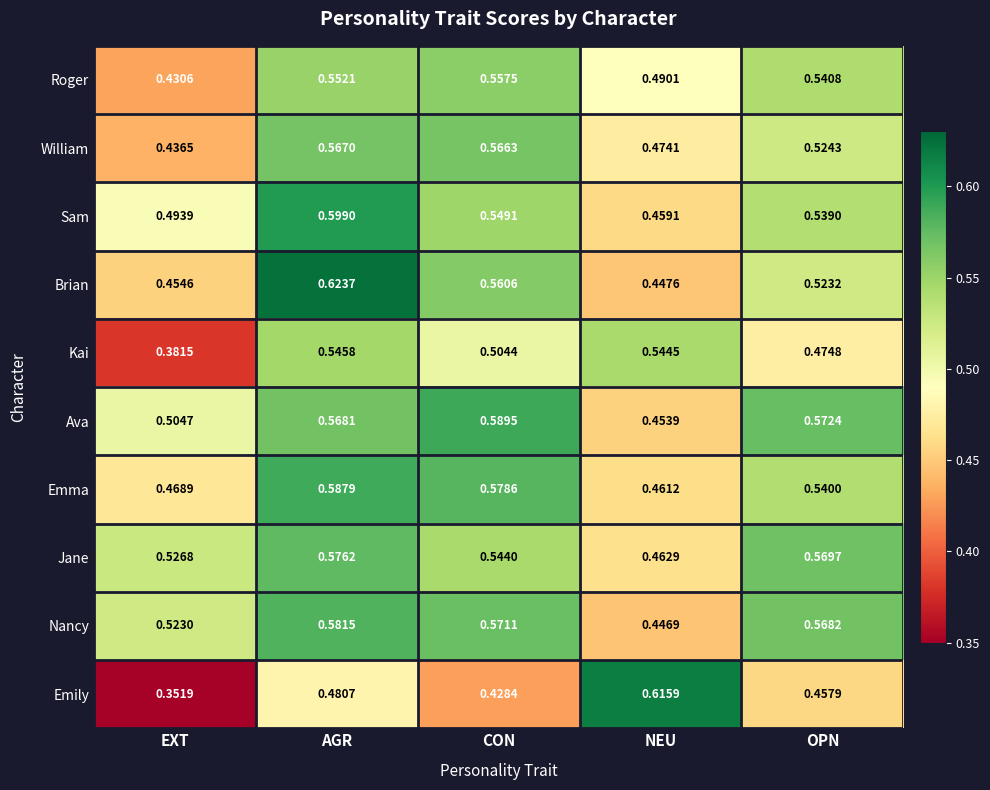

Count the number of data series in this chart.

10